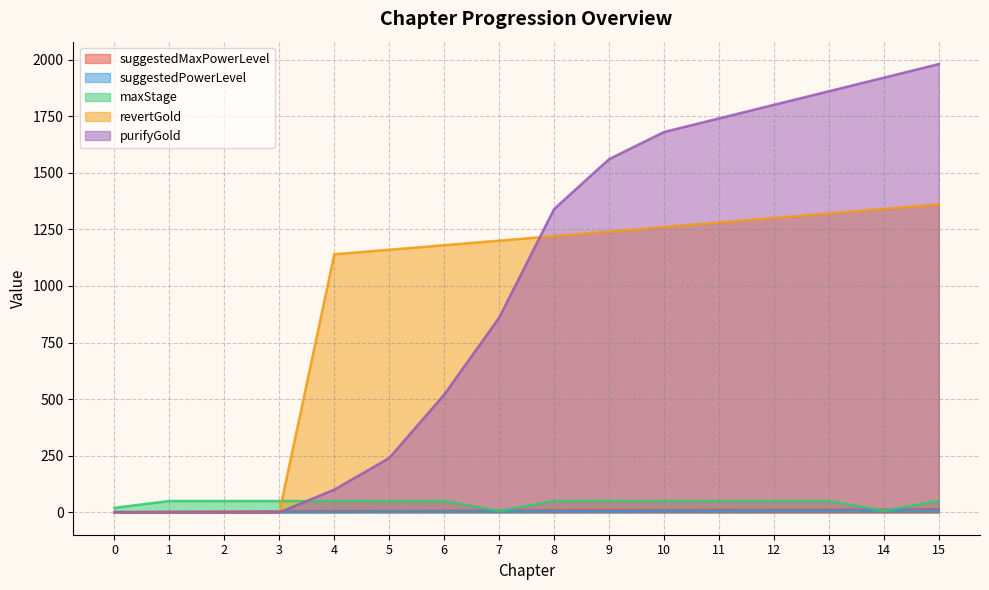

List the series in order of their peak value, lowest first.

suggestedPowerLevel, suggestedMaxPowerLevel, maxStage, revertGold, purifyGold